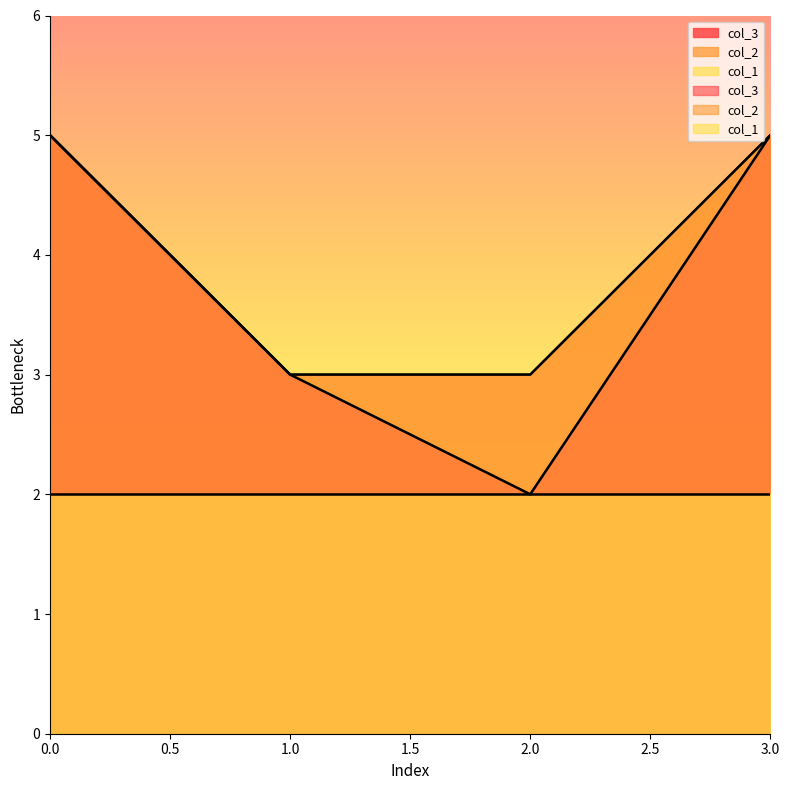

Which has a higher value, 1 or 2?

1